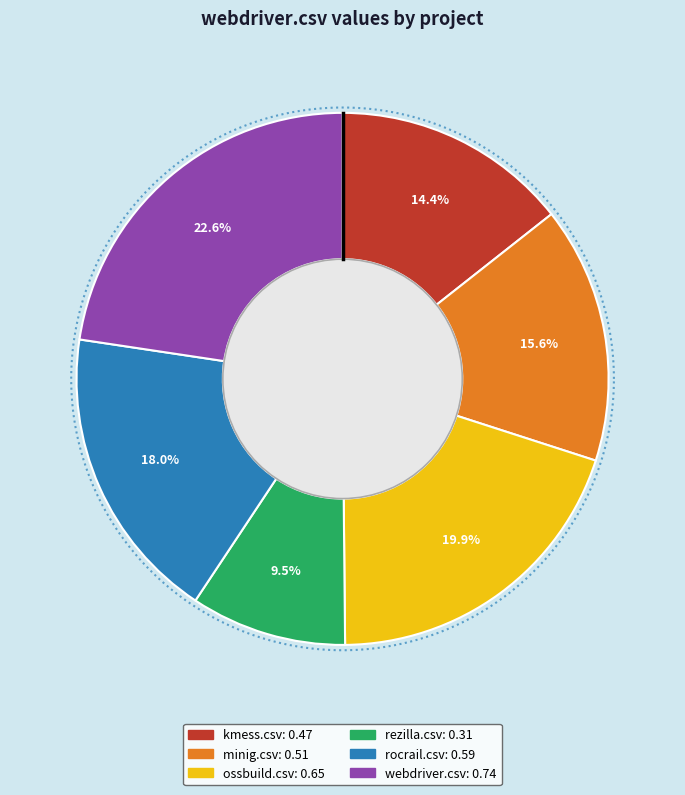

Which category has the biggest portion of the pie?

webdriver.csv